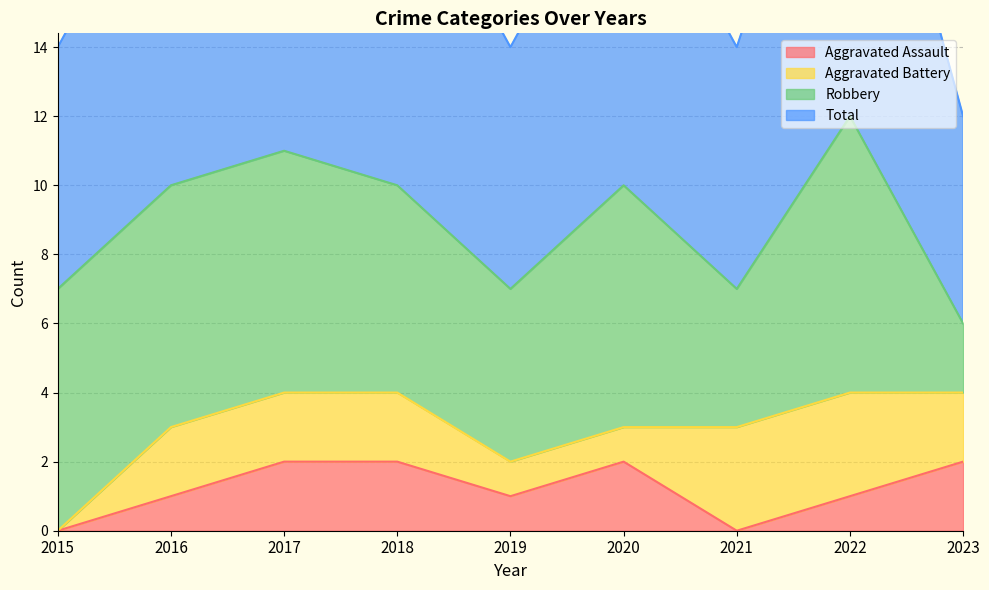

How many Total values are between 7 and 10?

6